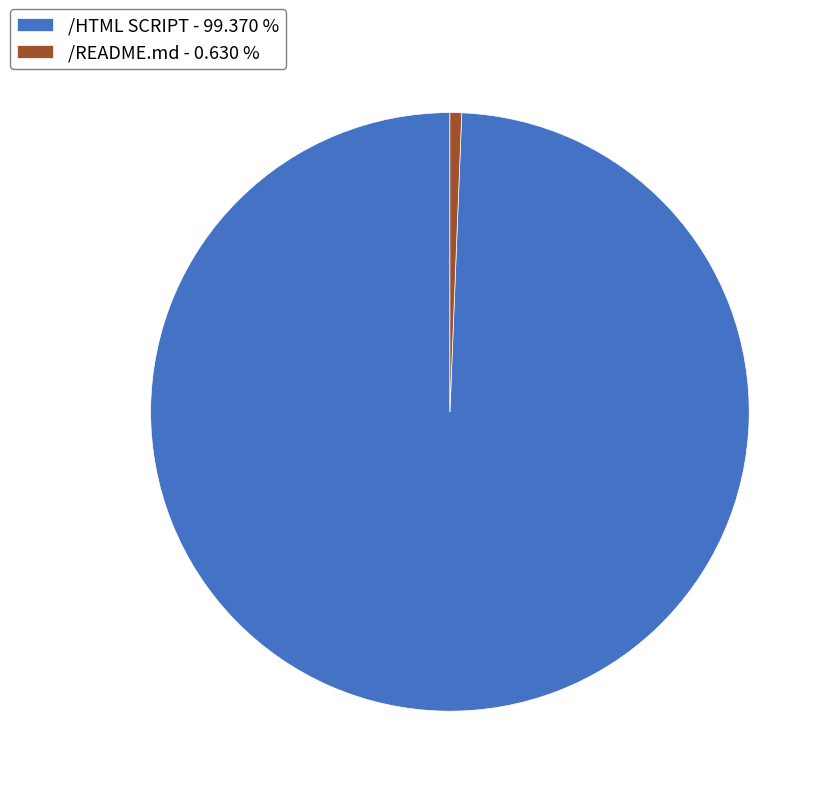

Which slice represents more than half of the pie?

/HTML SCRIPT